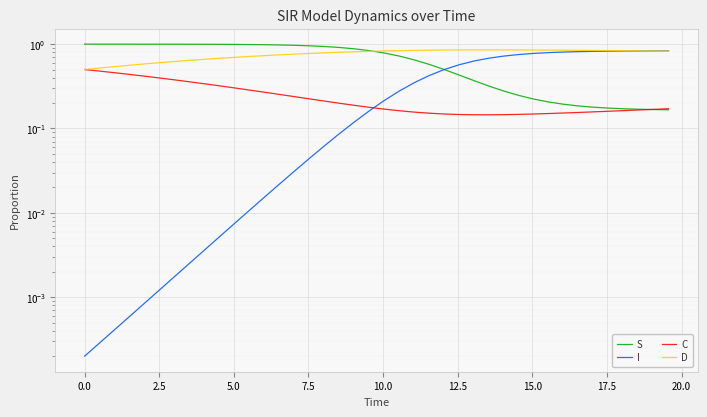

Reading left to right, what are all the values shown in this chart?

S: 1.0	1.0	1.0	1.0	1.0	1.0	1.0	1.0	1.0	1.0	1.0	1.0	1.0	1.0	1.0	1.0	0.9	0.9	0.9	0.8	0.8	0.7	0.7	0.6	0.5	0.4	0.4	0.3	0.3	0.2	0.2	0.2	0.2	0.2	0.2	0.2	0.2	0.2	0.2	0.2
I: 0.0	0.0	0.0	0.0	0.0	0.0	0.0	0.0	0.0	0.0	0.0	0.0	0.0	0.0	0.0	0.0	0.1	0.1	0.1	0.2	0.2	0.3	0.3	0.4	0.5	0.6	0.6	0.7	0.7	0.8	0.8	0.8	0.8	0.8	0.8	0.8	0.8	0.8	0.8	0.8
C: 0.5	0.5	0.5	0.4	0.4	0.4	0.4	0.4	0.3	0.3	0.3	0.3	0.3	0.3	0.2	0.2	0.2	0.2	0.2	0.2	0.2	0.2	0.2	0.2	0.1	0.1	0.1	0.1	0.1	0.1	0.1	0.2	0.2	0.2	0.2	0.2	0.2	0.2	0.2	0.2
D: 0.5	0.5	0.5	0.6	0.6	0.6	0.6	0.6	0.7	0.7	0.7	0.7	0.7	0.7	0.8	0.8	0.8	0.8	0.8	0.8	0.8	0.8	0.8	0.8	0.9	0.9	0.9	0.9	0.9	0.9	0.9	0.8	0.8	0.8	0.8	0.8	0.8	0.8	0.8	0.8